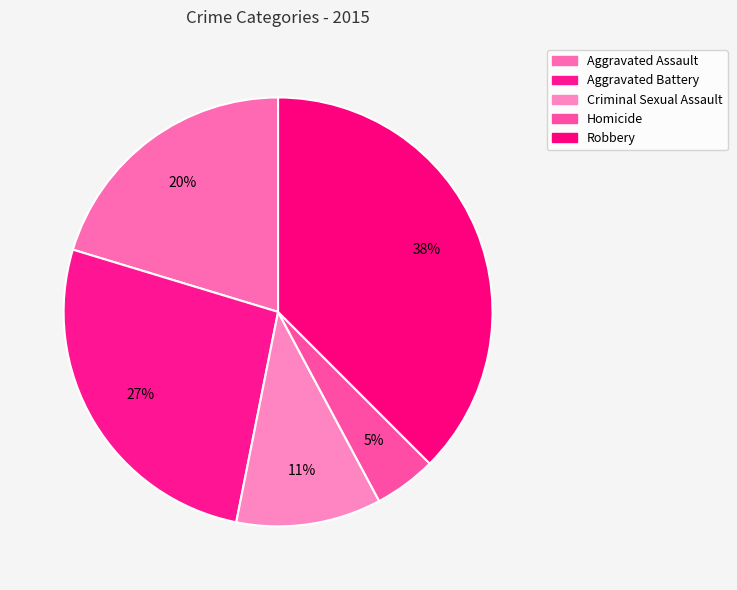

True or false: Homicide accounts for 5% of the total.

True